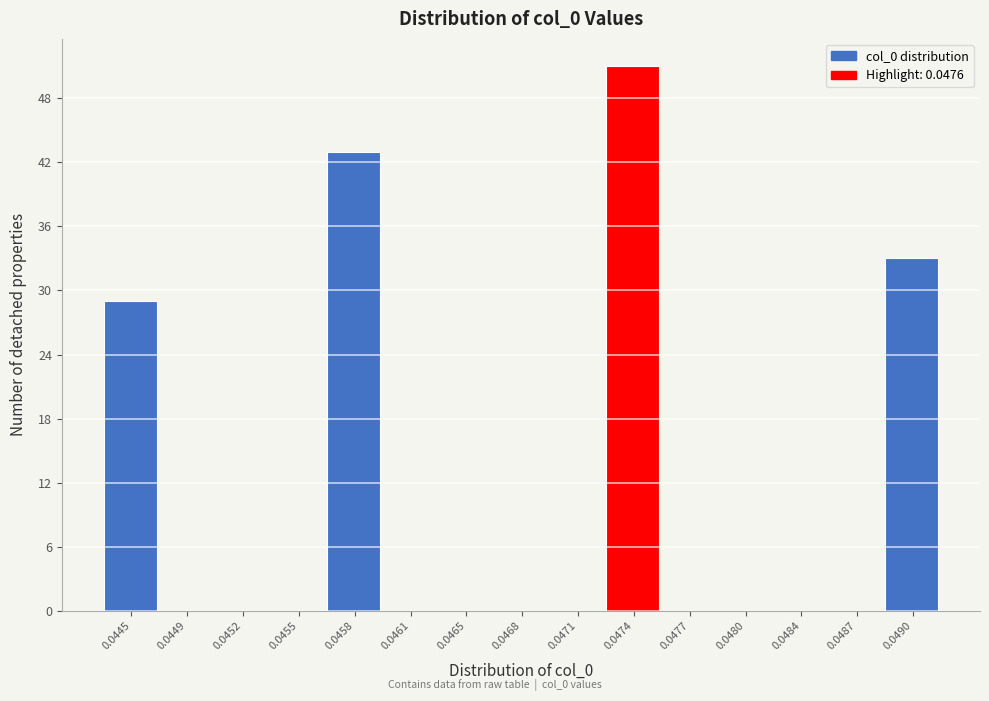

Reading right to left, transcribe all the data shown in this chart.

0.0490=33	0.0487=0	0.0484=0	0.0480=0	0.0477=0	0.0474=51	0.0471=0	0.0468=0	0.0465=0	0.0461=0	0.0458=43	0.0455=0	0.0452=0	0.0449=0	0.0445=29